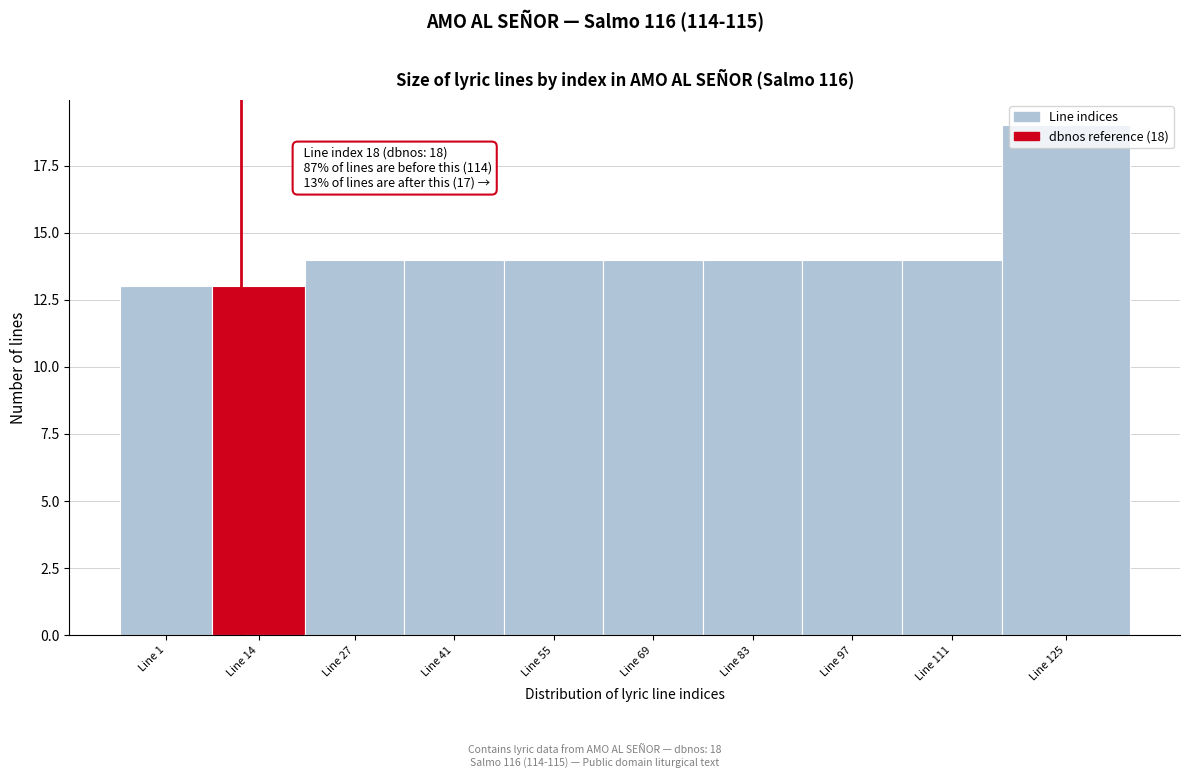

Is it true that the value at Line 41 is 6?

False